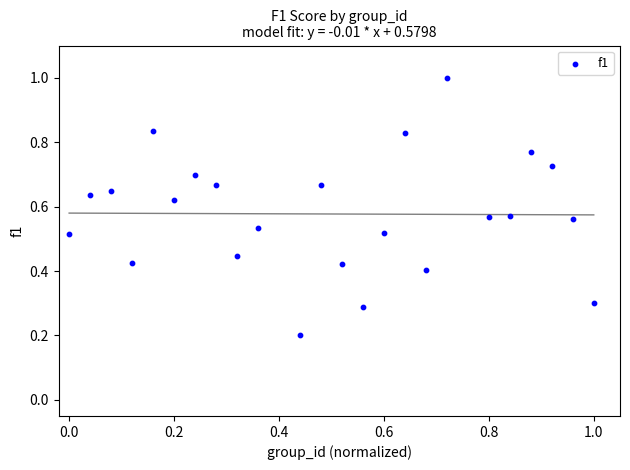

What is the range of X values (max minus min)?

1.0